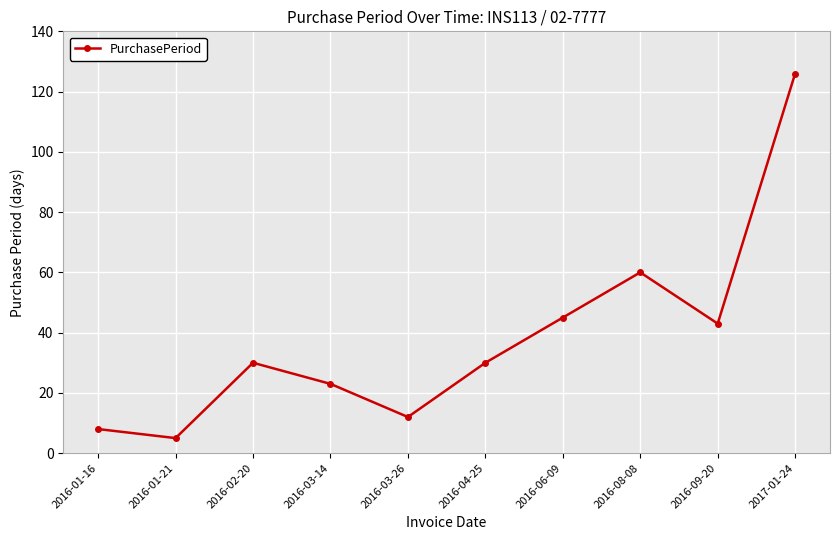

Reading left to right, extract all data points from this chart.

8	5	30	23	12	30	45	60	43	126